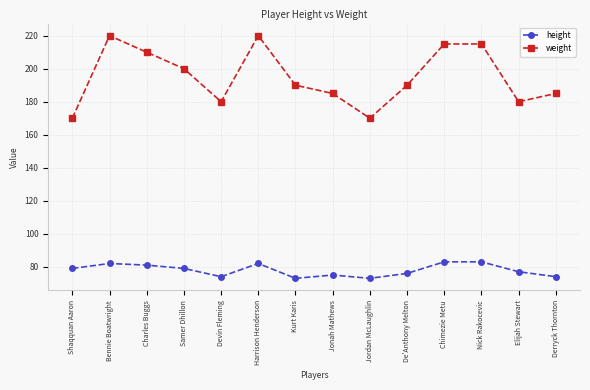

Reading right to left, transcribe all the data shown in this chart.

height: Derryck Thornton=74	Elijah Stewart=77	Nick Rakocevic=83	Chimezie Metu=83	De'Anthony Melton=76	Jordan McLaughlin=73	Jonah Mathews=75	Kurt Karis=73	Harrison Henderson=82	Devin Fleming=74	Samer Dhillon=79	Charles Buggs=81	Bennie Boatwright=82	Shaqquan Aaron=79
weight: Derryck Thornton=185	Elijah Stewart=180	Nick Rakocevic=215	Chimezie Metu=215	De'Anthony Melton=190	Jordan McLaughlin=170	Jonah Mathews=185	Kurt Karis=190	Harrison Henderson=220	Devin Fleming=180	Samer Dhillon=200	Charles Buggs=210	Bennie Boatwright=220	Shaqquan Aaron=170